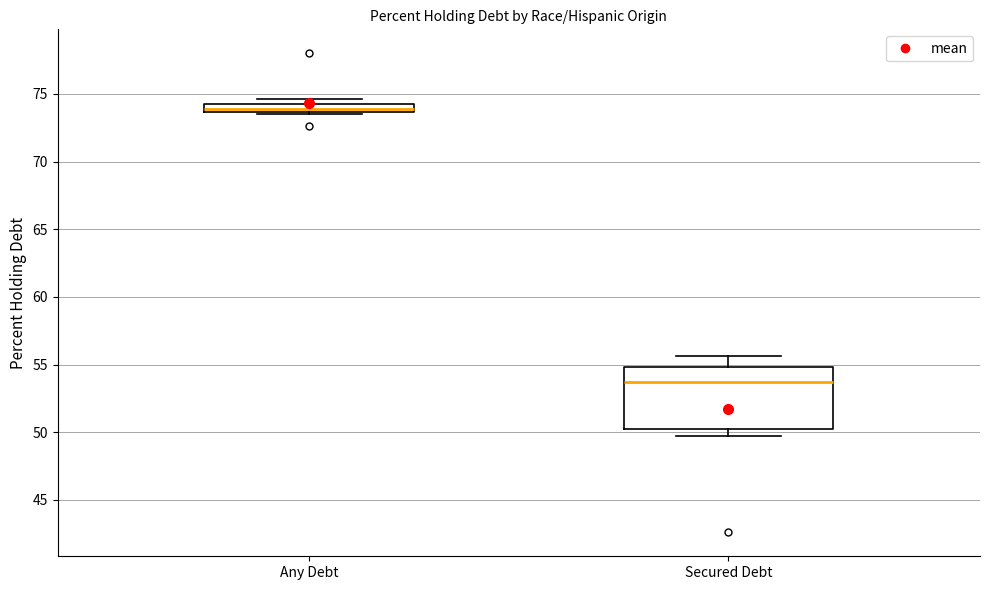

Which box is the tallest, from its lower edge to its upper edge?

Secured Debt